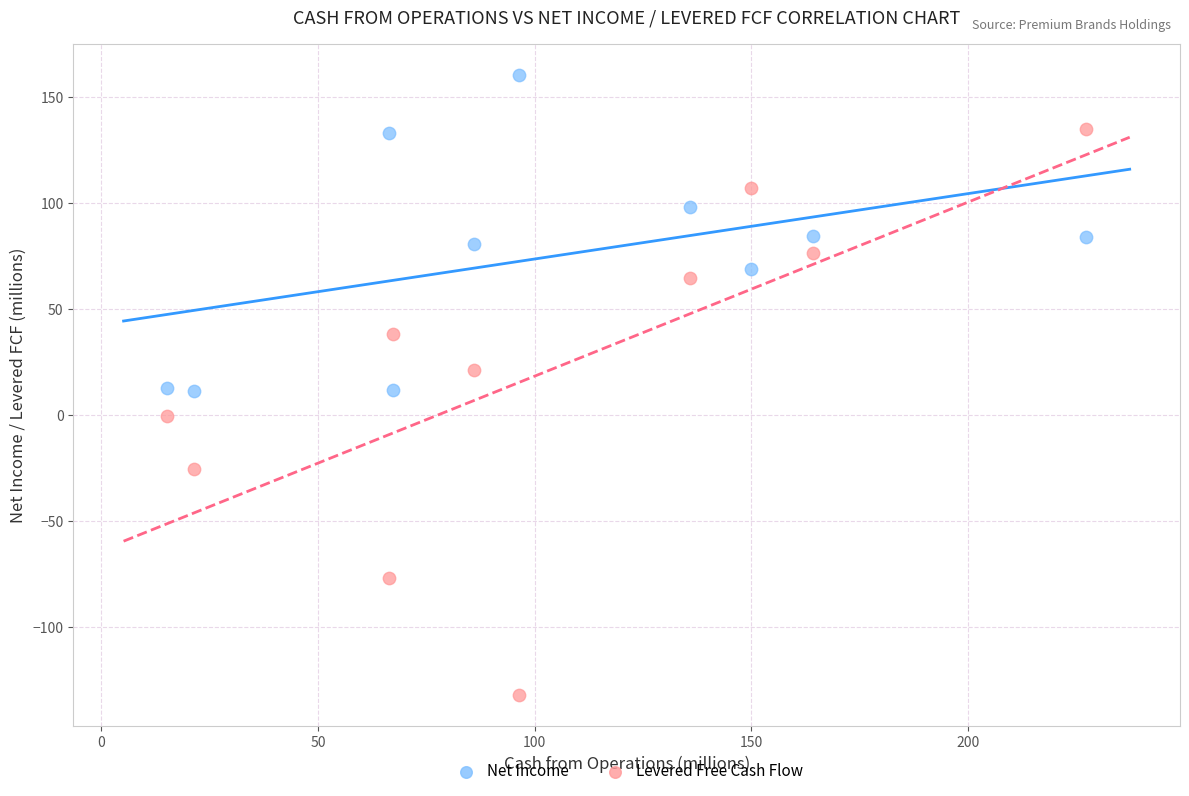

Across all data points, what is the range of X values (max minus min)?

212.1